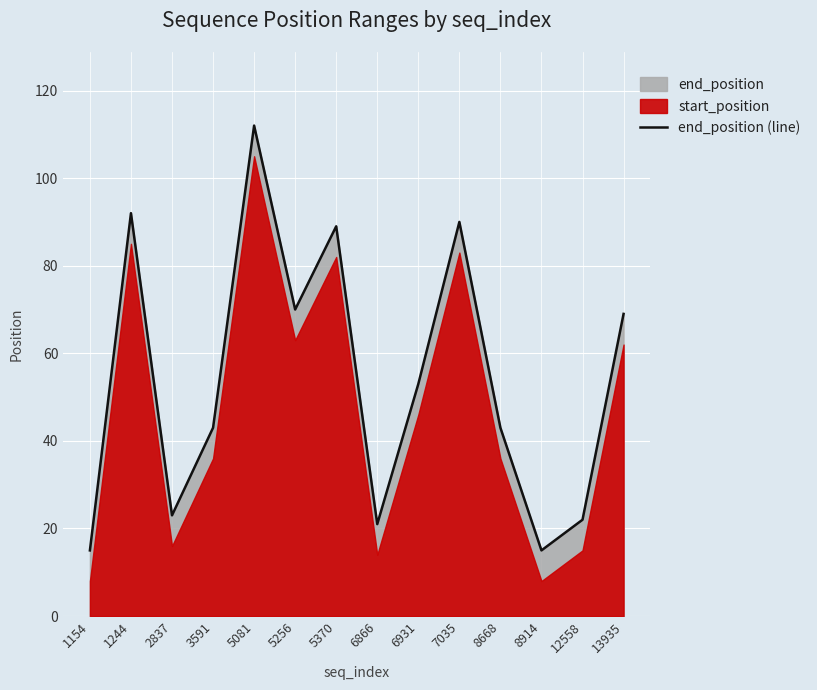

Reading right to left, extract all data points from this chart.

69	22	15	43	90	53	21	89	70	112	43	23	92	15